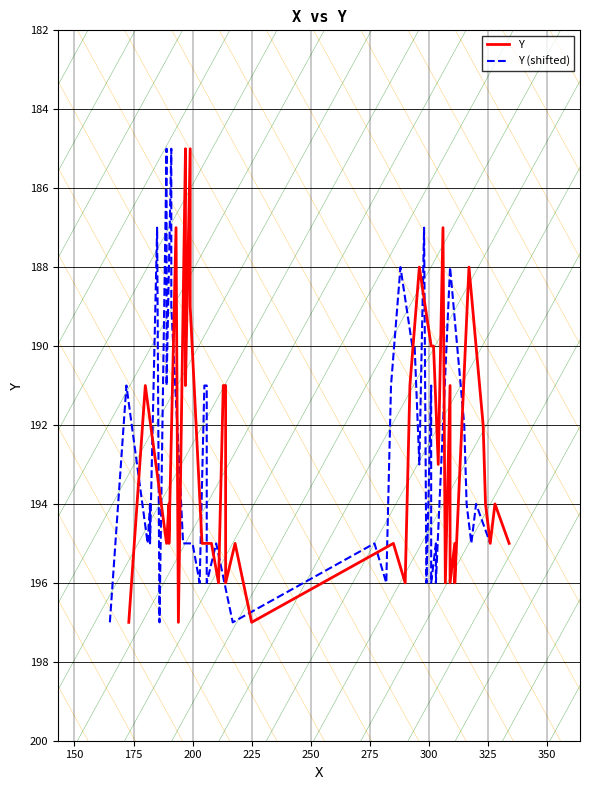

List the series in order of their peak value, highest first.

Y, Y (shifted)